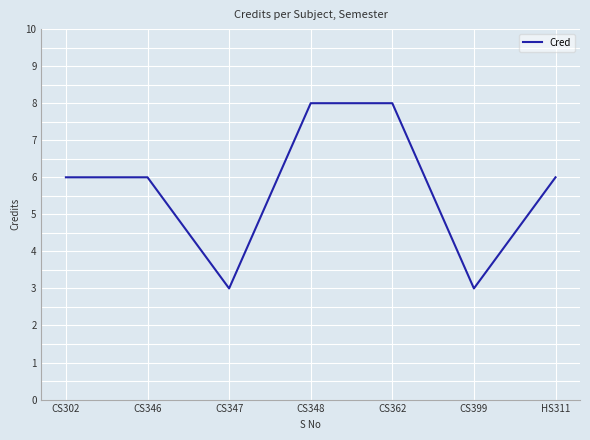

What is the minimum value shown in the chart?

3